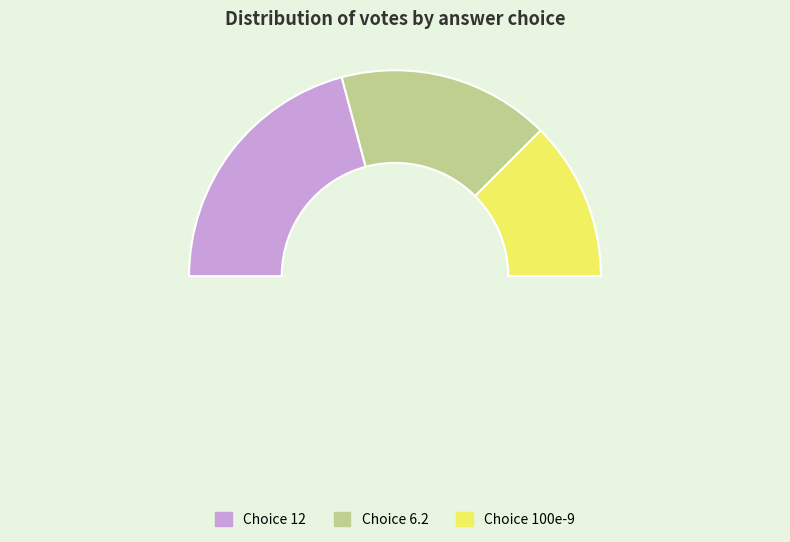

To the nearest percent, what is the difference between the 6.2 and 12 slice percentages?

8%